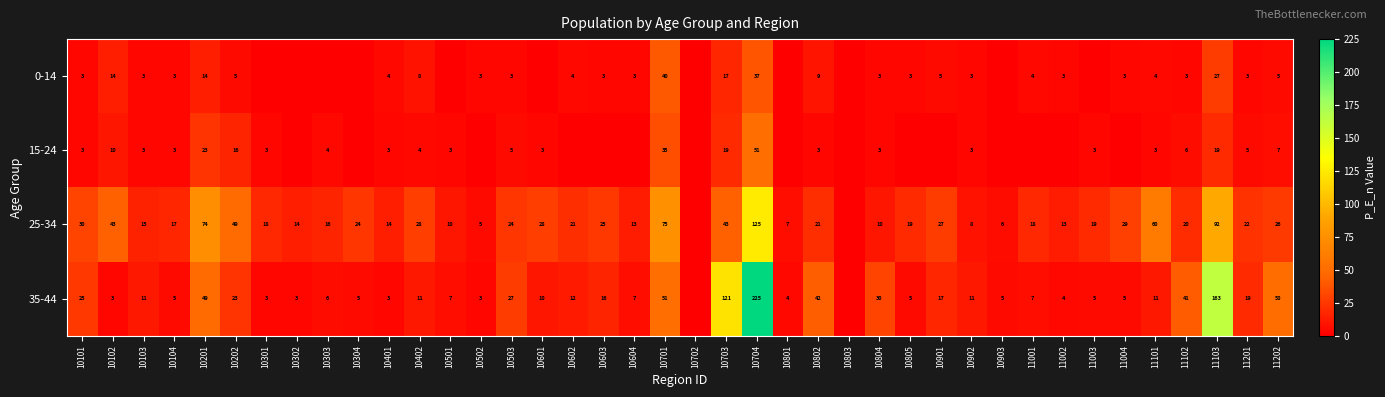

True or false: 0-14 has a value of 8 at 11202.

False